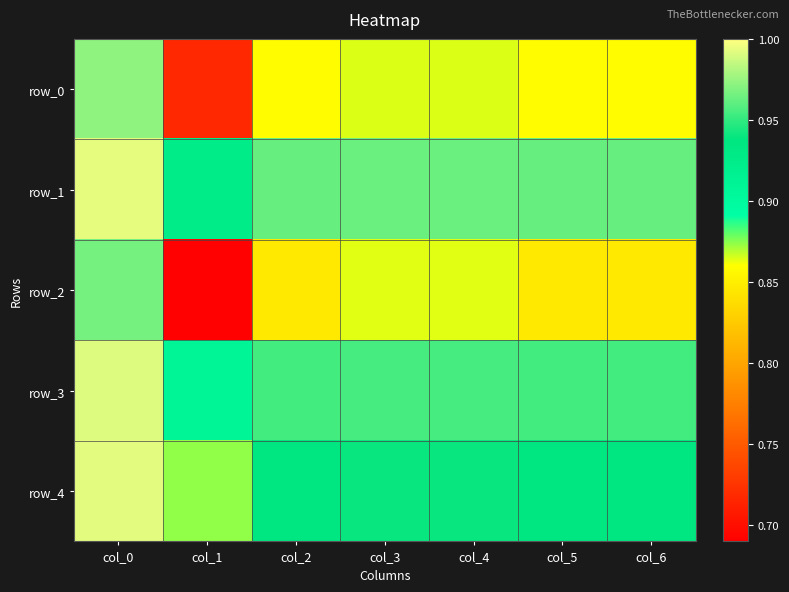

Between col_2 and col_3, which series saw the biggest shift?

row_2